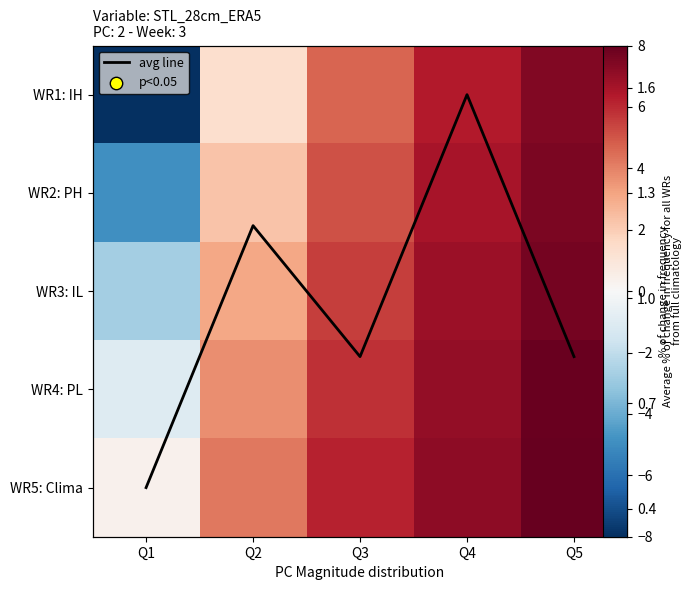

What is the minimum value for WR2: PH?

-4.9